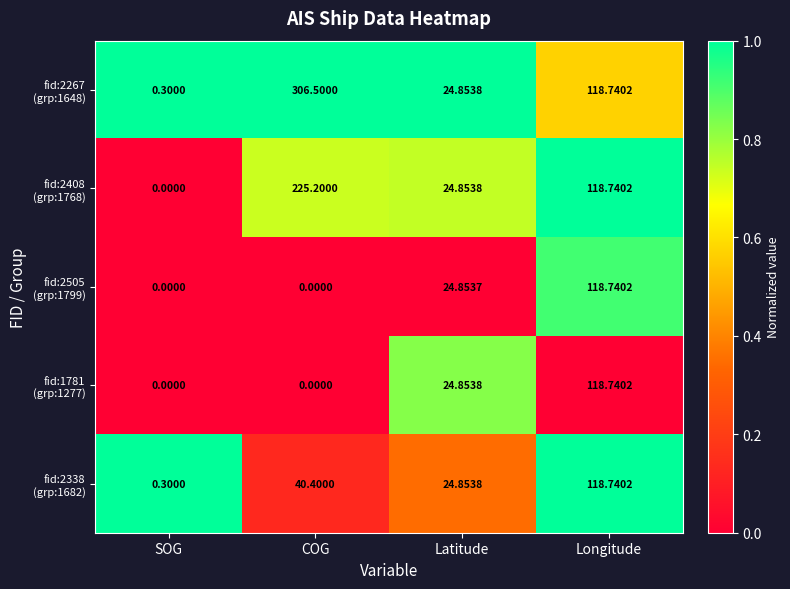

Which category has the highest value across all series?

COG